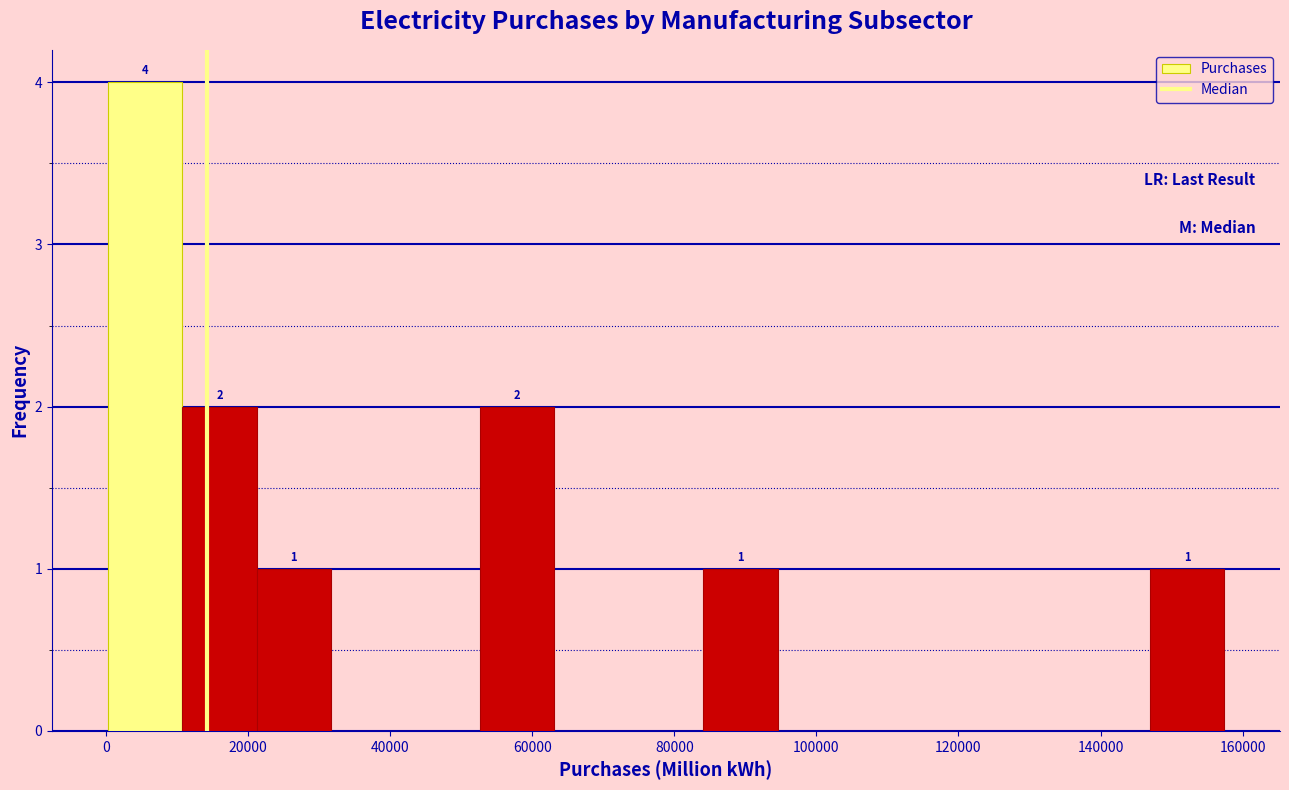

Which range on the x-axis has the tallest bar?

0 to 10000